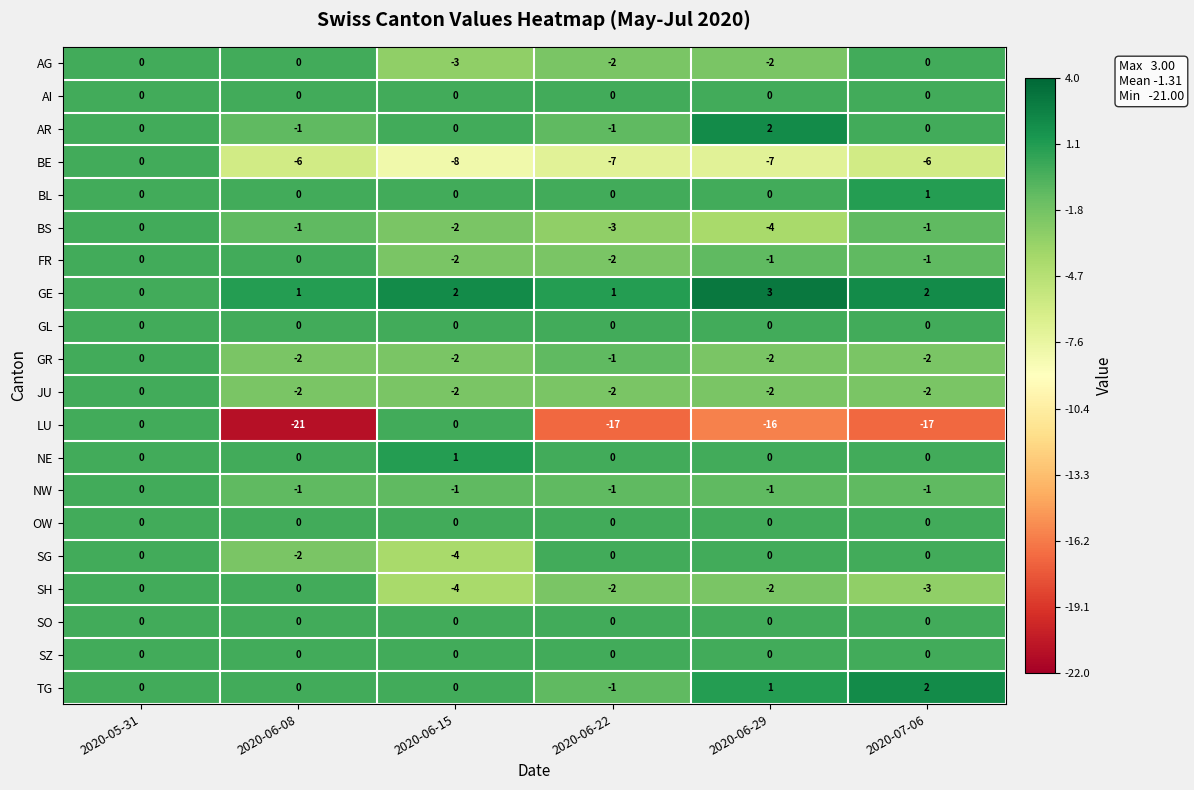

True or false: AR has a value of 0 at 2020-07-06.

True